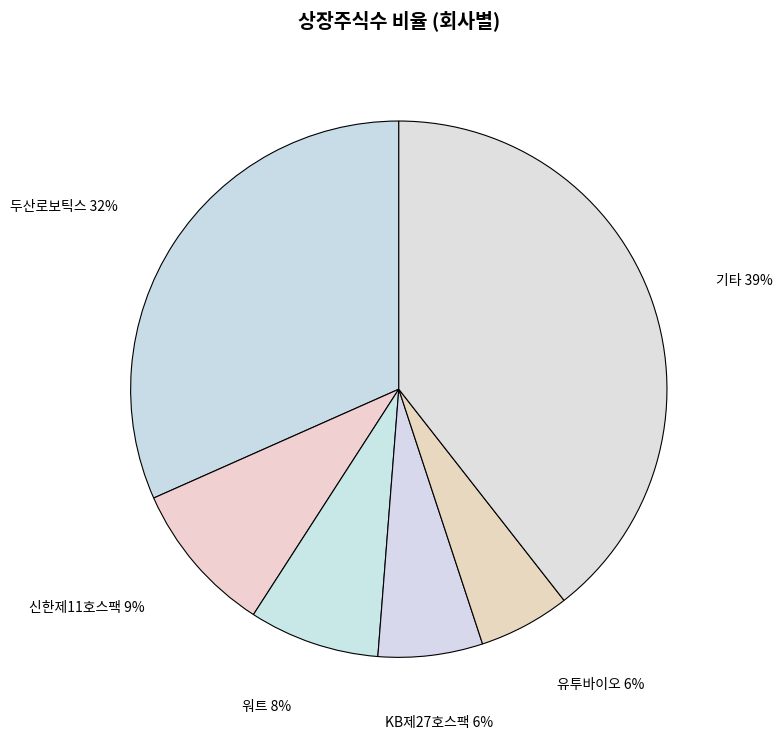

How many segments does this pie chart have?

6